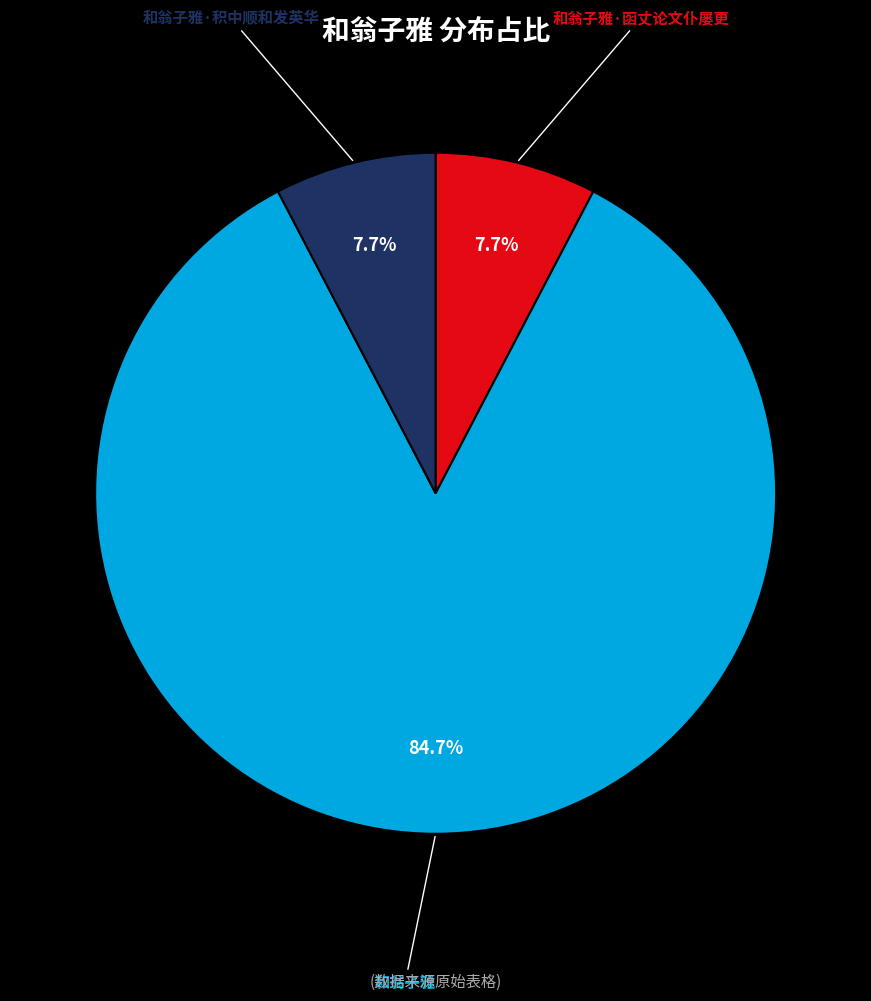

How many segments does this pie chart have?

3